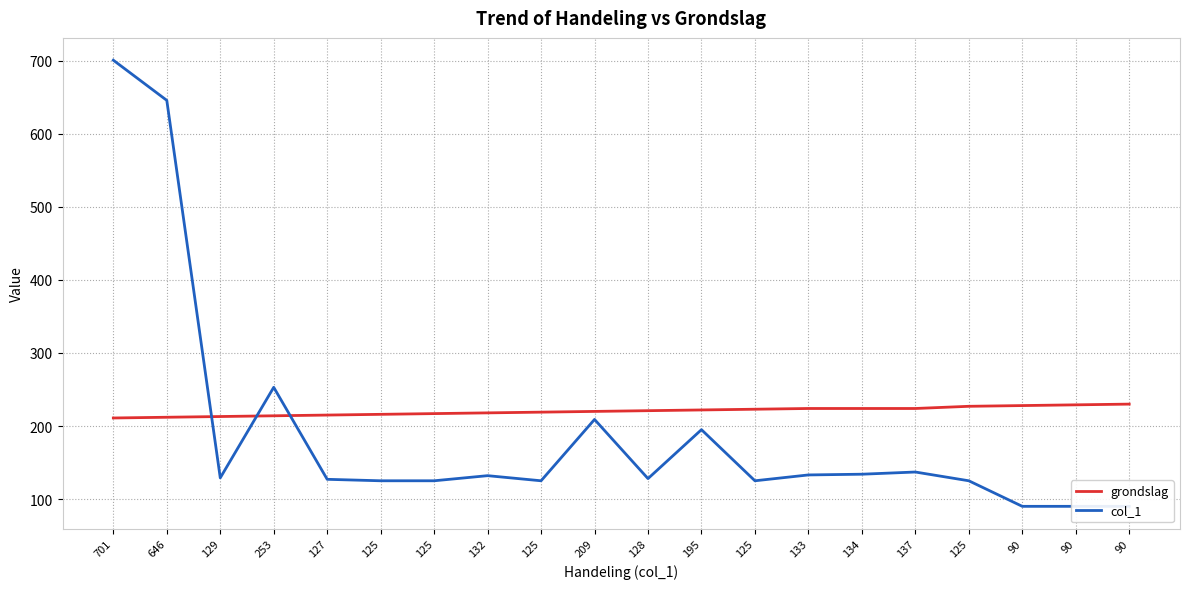

Which has a higher value, 133 or 125?

133